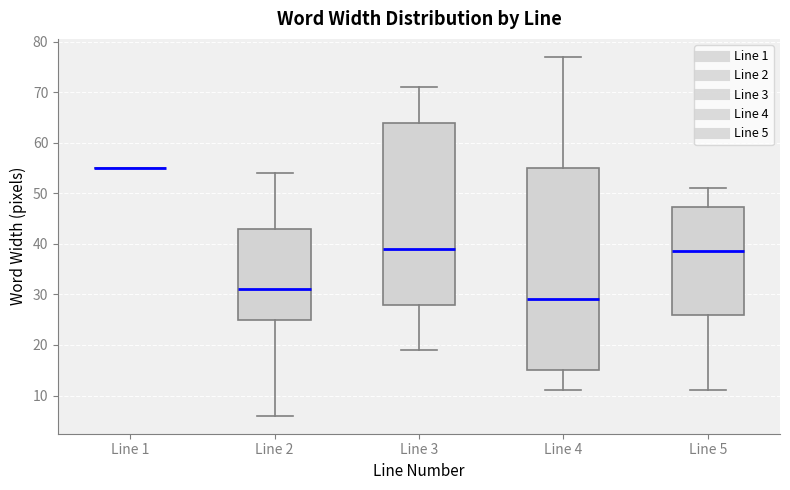

Reading left to right, transcribe this box plot: for each box, give where its median line is, the range the box spans, and where its two whiskers end, as read against the y-axis. The values are not printed on the chart, so give them approximately, as read against the axis.

Line 1: box collapsed to a line at 55, whiskers 55 to 55
Line 2: median 31, box 25 to 43, whiskers 6 to 54
Line 3: median 39, box 28 to 64, whiskers 19 to 71
Line 4: median 29, box 15 to 55, whiskers 11 to 77
Line 5: median 39, box 26 to 47, whiskers 11 to 51